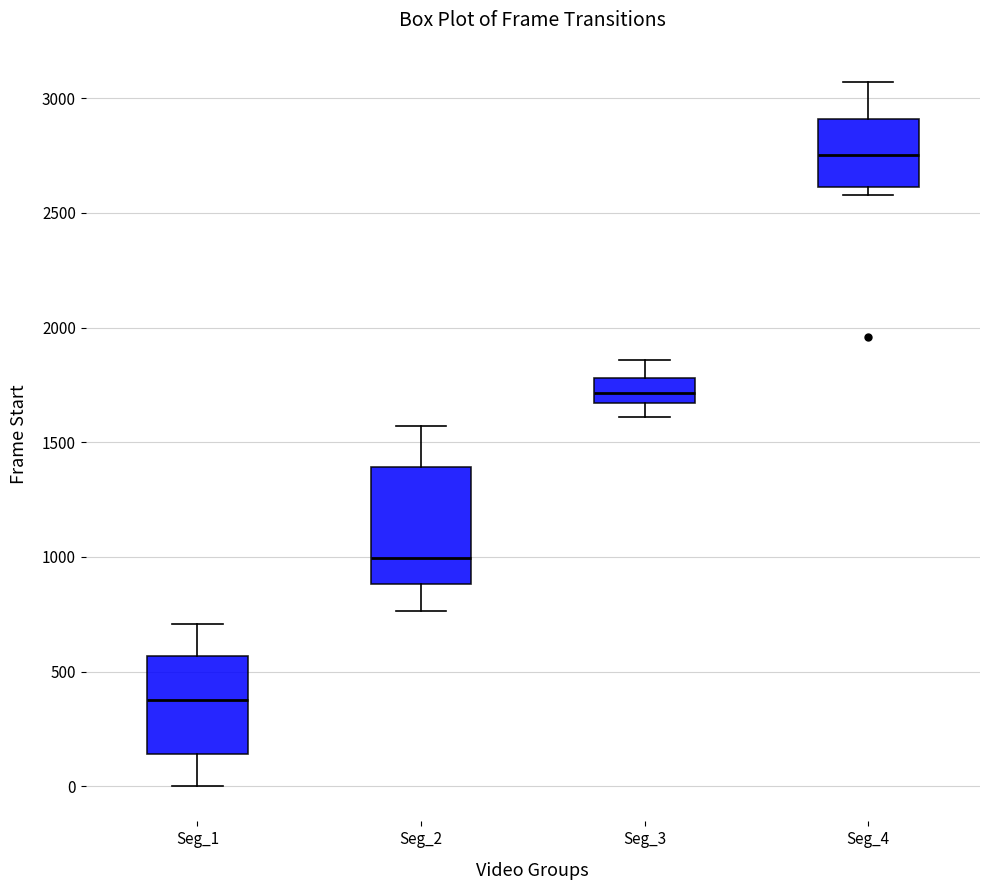

Where is the lower edge of the box for Seg_4 on the y-axis? The values are not printed on the chart, so give them approximately, as read against the axis.

2600